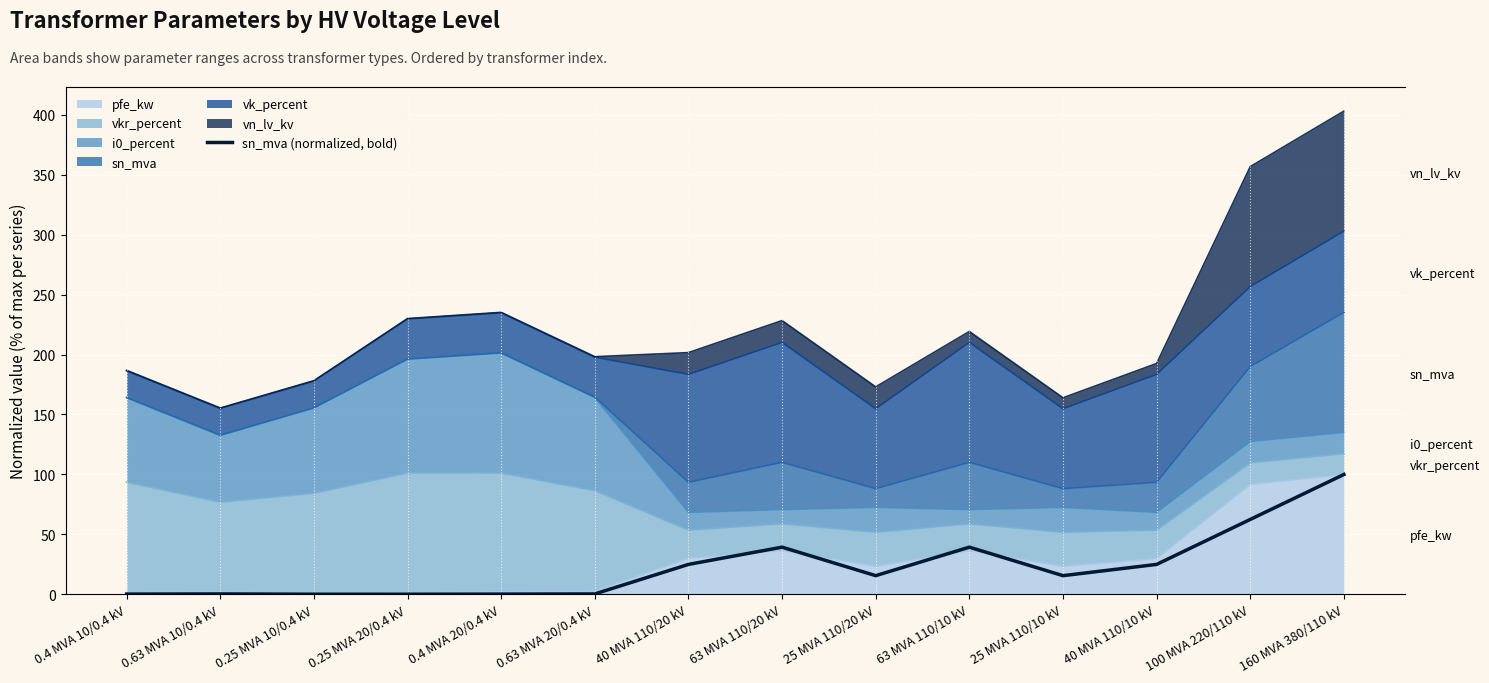

Which category has the lowest value across all series?

0.25 MVA 10/0.4 kV